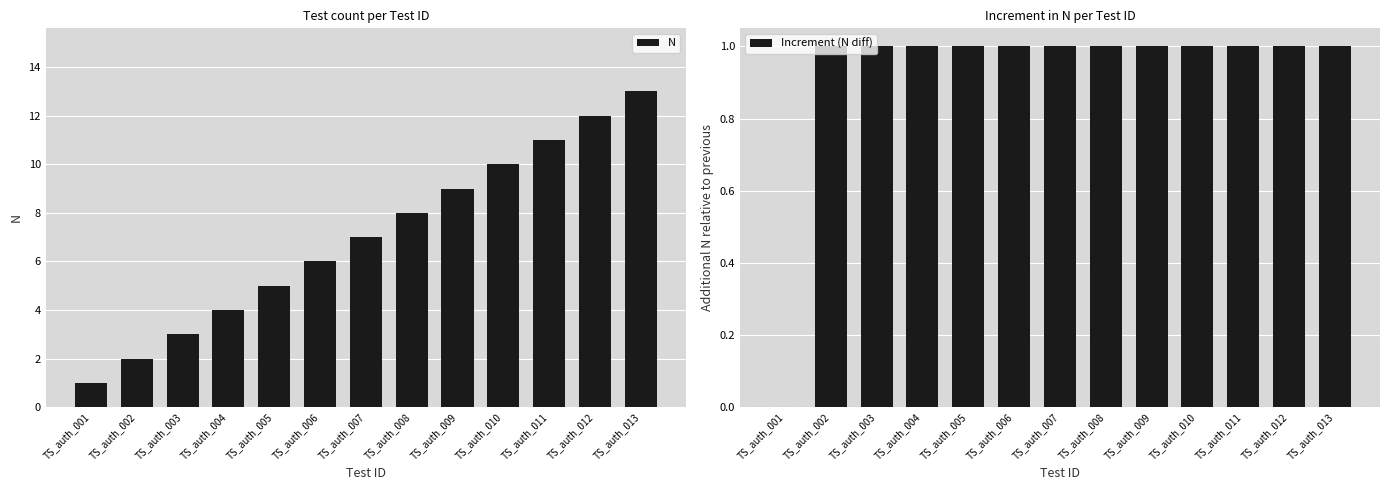

What are all the series names shown in the legend?

N, Increment (N diff)